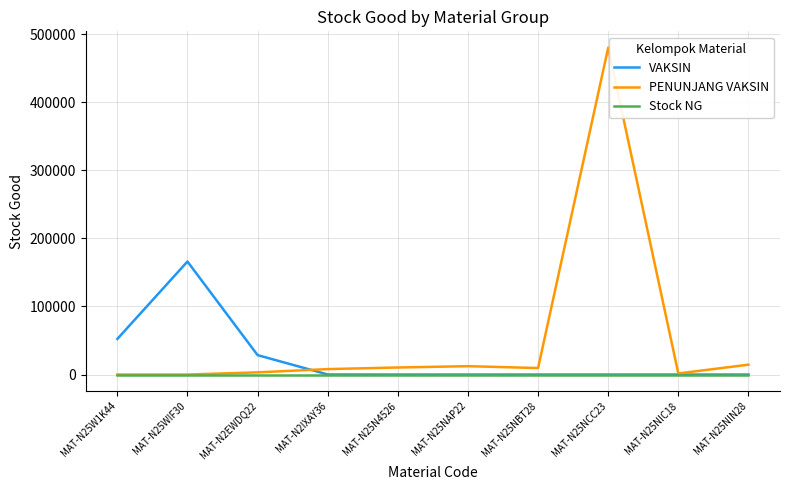

What is the maximum value shown in the chart?

480300